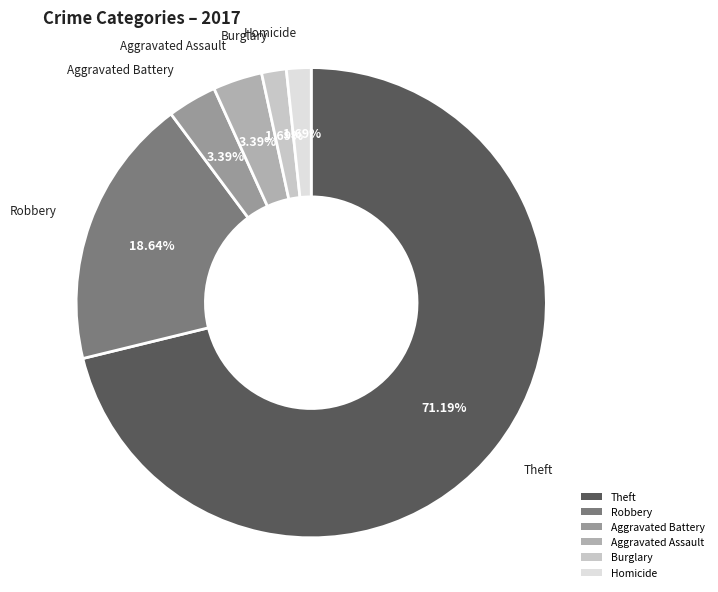

Is the sum of Robbery and Aggravated Assault greater than half?

No